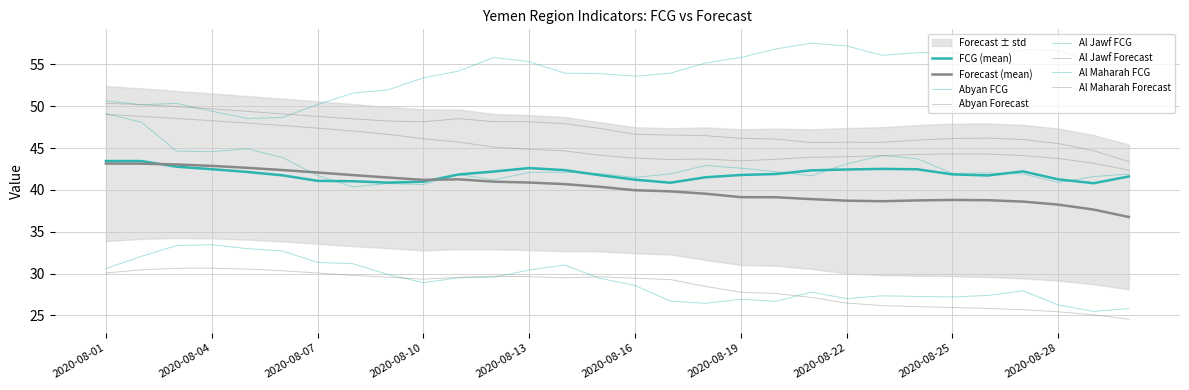

Does the chart have visible grid lines?

Yes